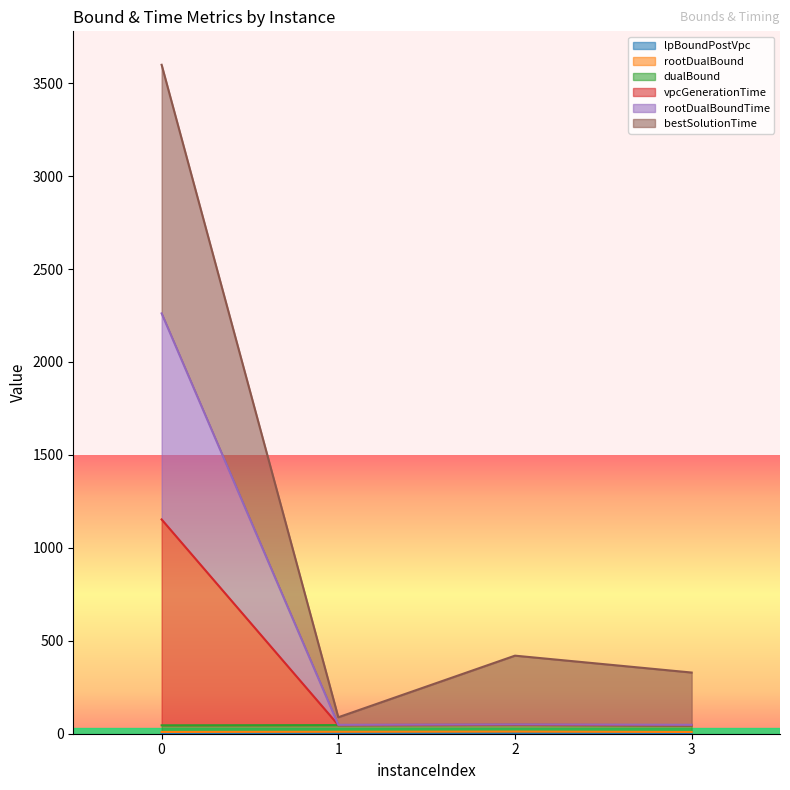

Where is the first local maximum for vpcGenerationTime?

2